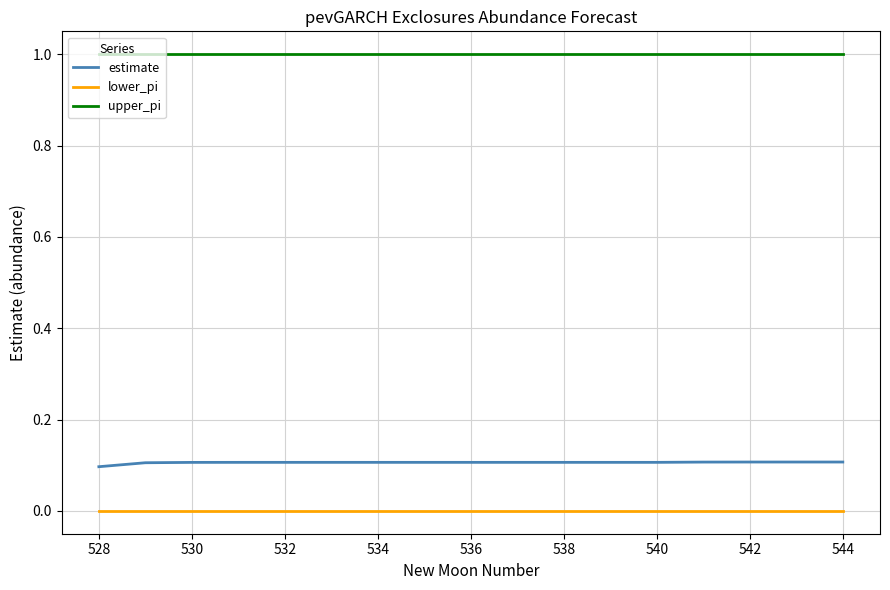

What is the maximum value shown in the chart?

1.0